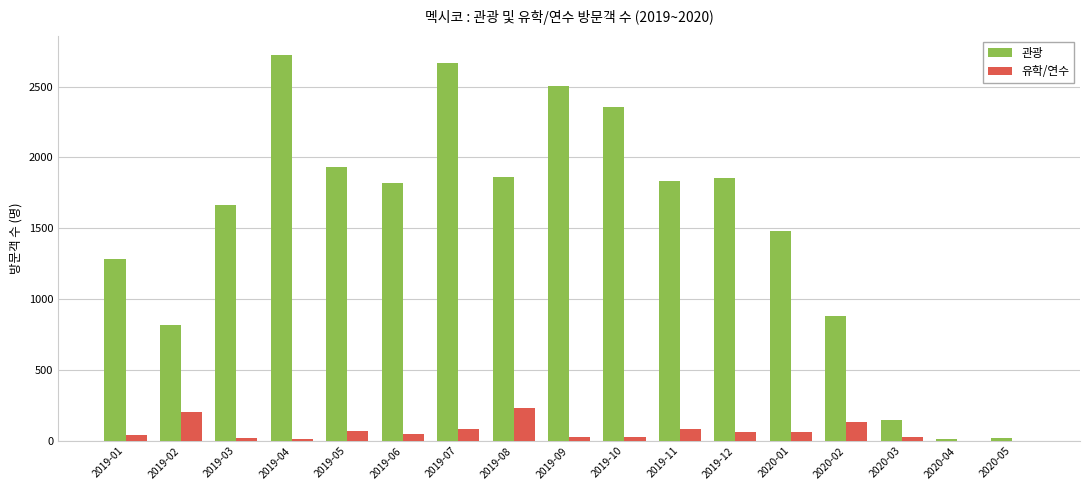

The 관광 series shows 2722 at 2019-04. True or false?

True